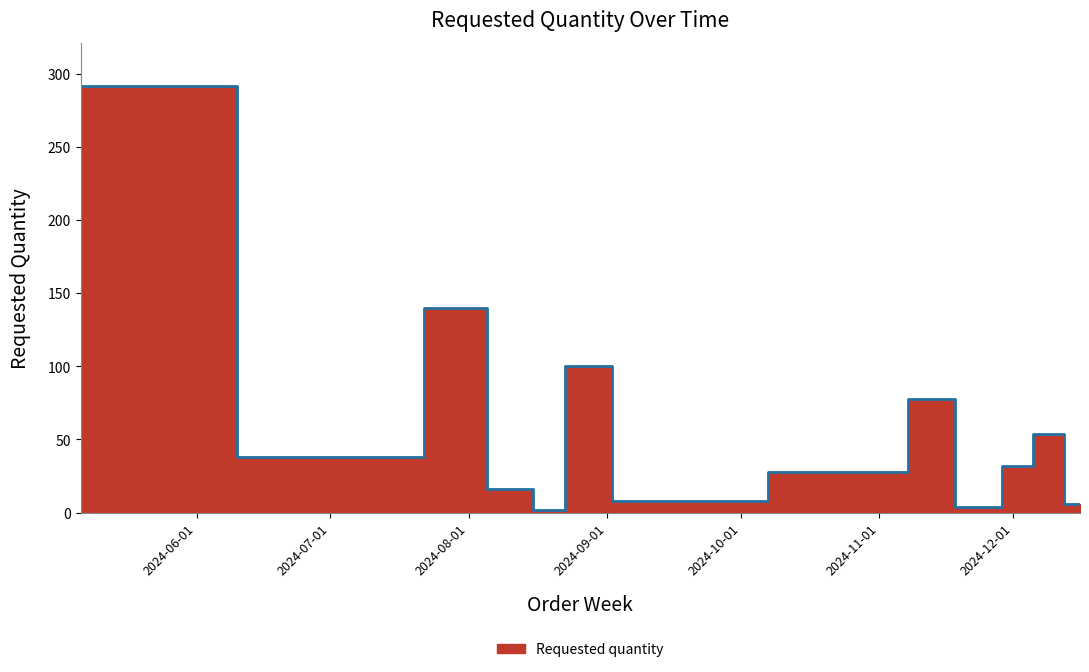

List the labels in order of value, largest first.

2024-05-06, 2024-07-29, 2024-08-26, 2024-11-11, 2024-12-09, 2024-07-15, 2024-12-02, 2024-11-04, 2024-08-12, 2024-09-09, 2024-12-16, 2024-11-25, 2024-08-19